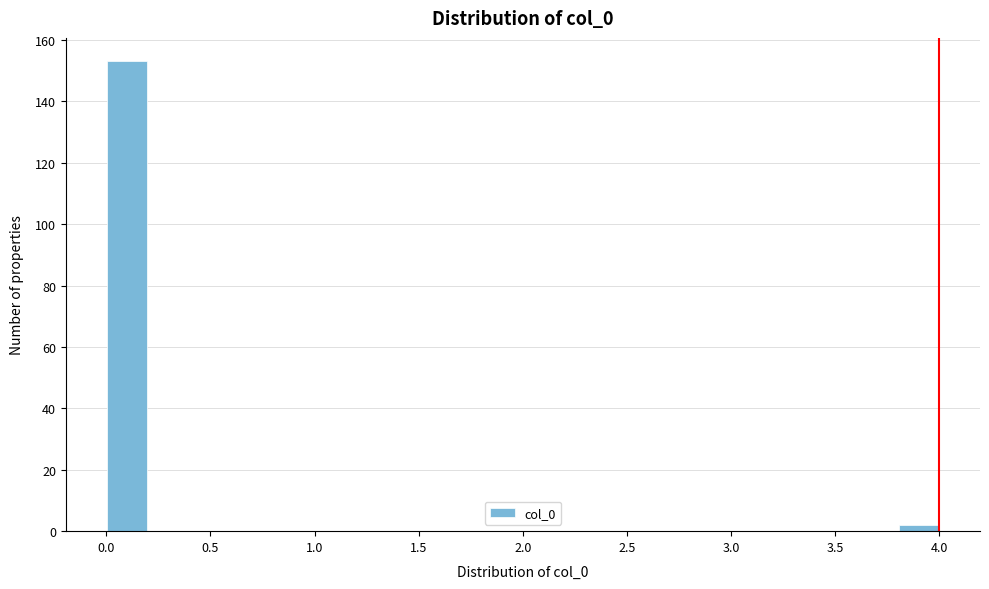

Reading left to right, transcribe this chart: for each bar, give the range it covers on the x-axis and its height. The values are not printed on the chart, so give them approximately, as read against the axis.

0.0 to 0.2: 154
0.2 to 0.4: 0
0.4 to 0.6: 0
0.6 to 0.8: 0
0.8 to 1.0: 0
1.0 to 1.2: 0
1.2 to 1.4: 0
1.4 to 1.6: 0
1.6 to 1.8: 0
1.8 to 2.0: 0
2.0 to 2.2: 0
2.2 to 2.4: 0
2.4 to 2.6: 0
2.6 to 2.8: 0
2.8 to 3.0: 0
3.0 to 3.2: 0
3.2 to 3.4: 0
3.4 to 3.6: 0
3.6 to 3.8: 0
3.8 to 4.0: 2